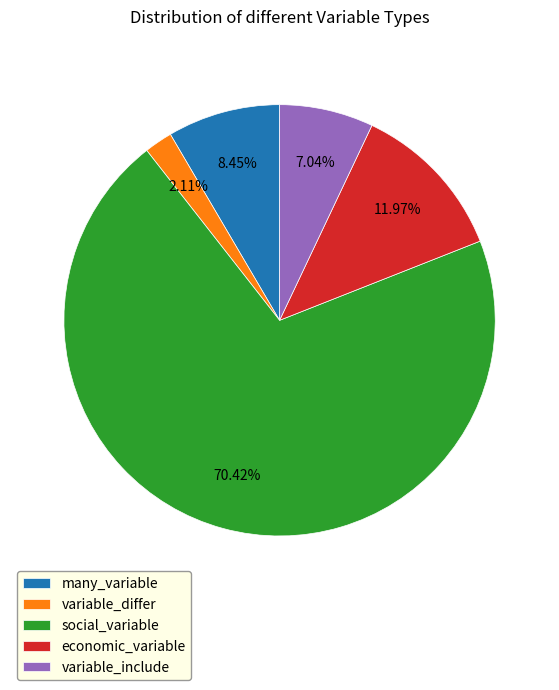

Is it true that economic_variable is 1% of the pie?

False